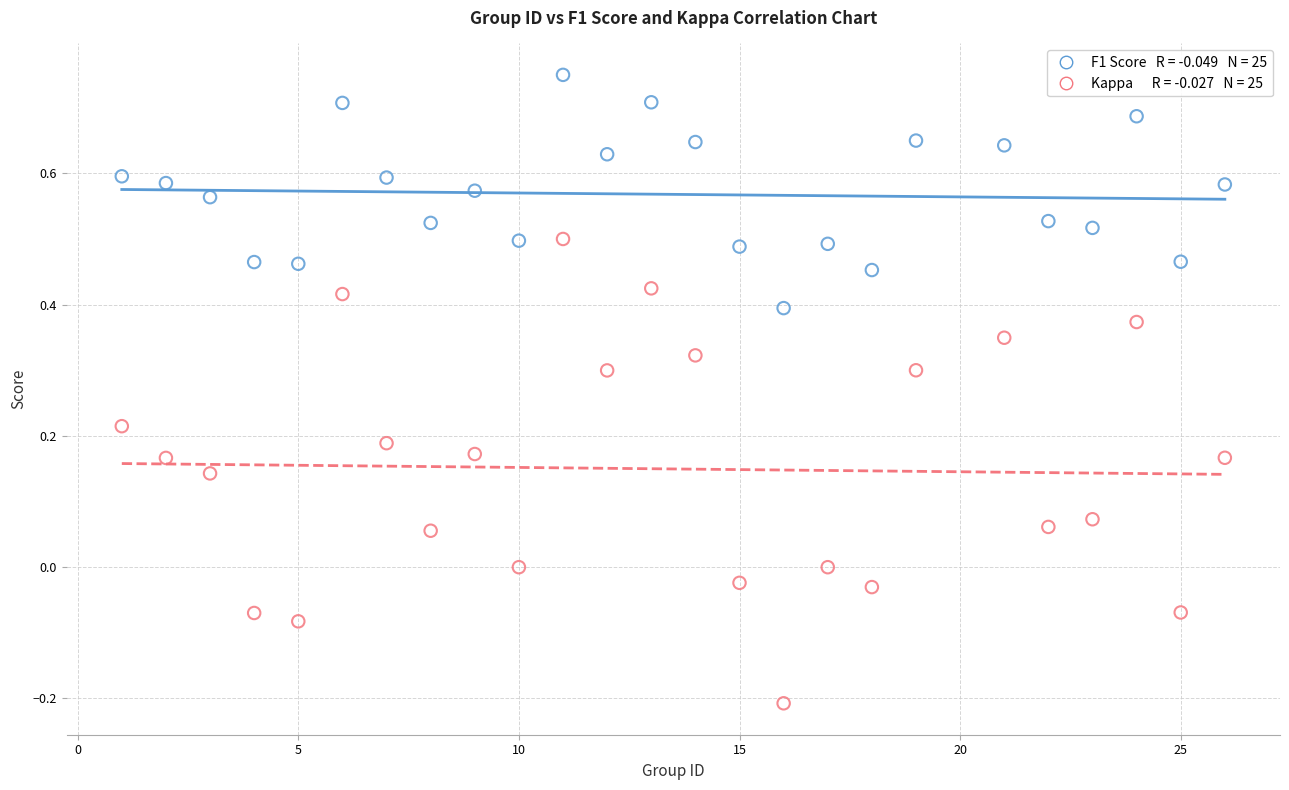

Across all data points, what is the range of X values (max minus min)?

25.0